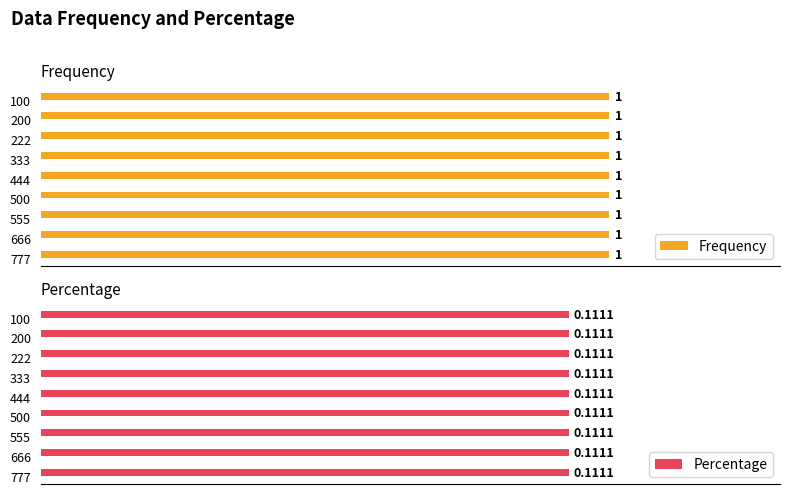

Is the value of Percentage at 222 greater than the value of Frequency at 444?

No